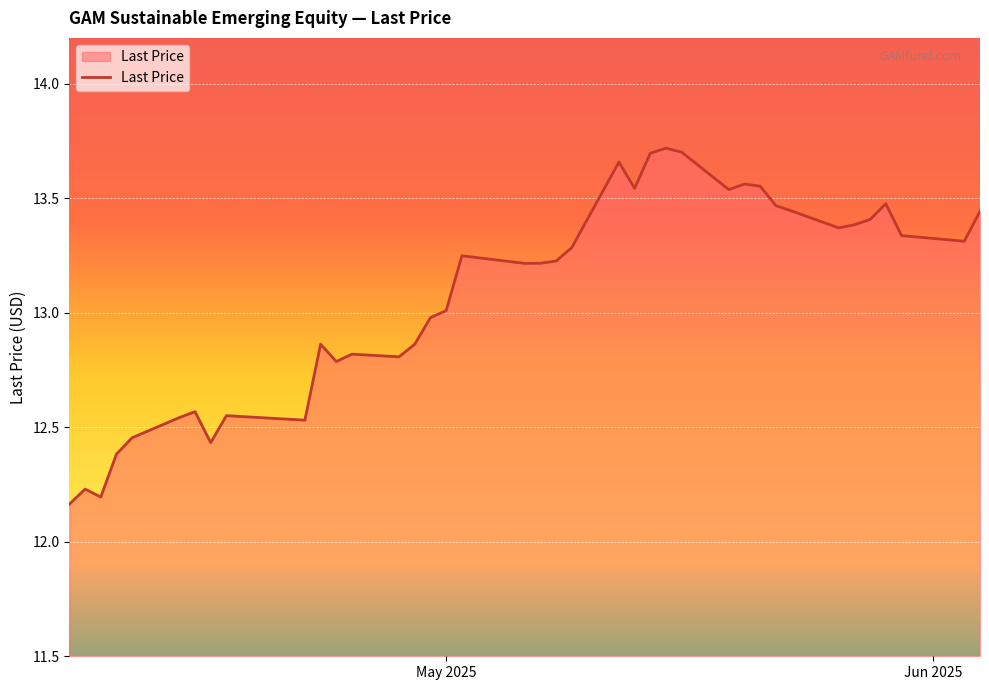

What is the difference between the maximum and minimum values?

1.6